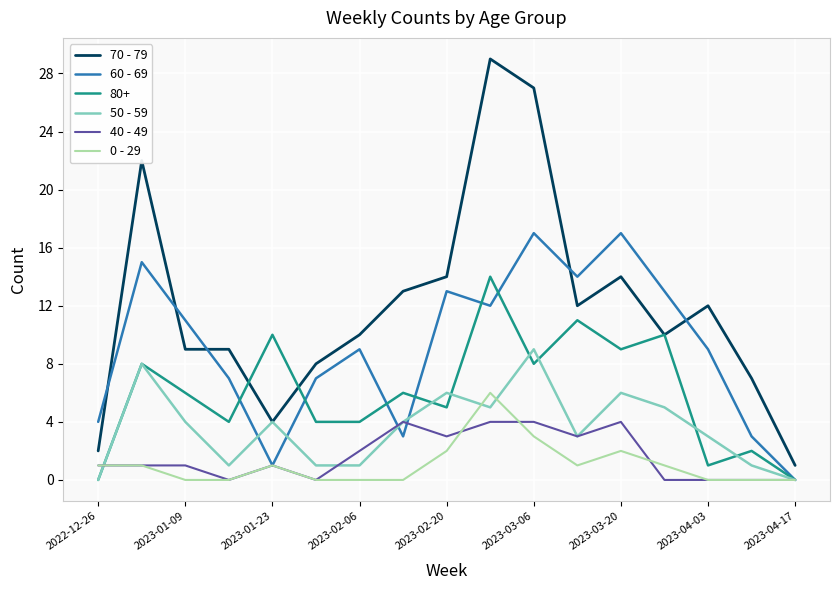

Which series has the largest total across all categories?

70 - 79